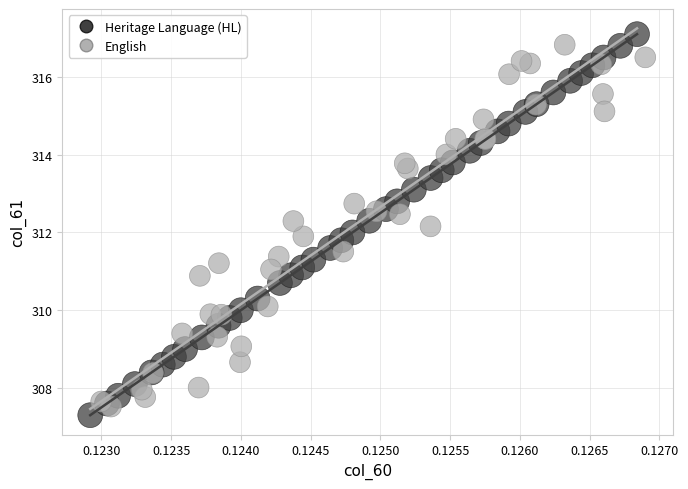

Which series reaches the maximum Y coordinate?

Heritage Language (HL)